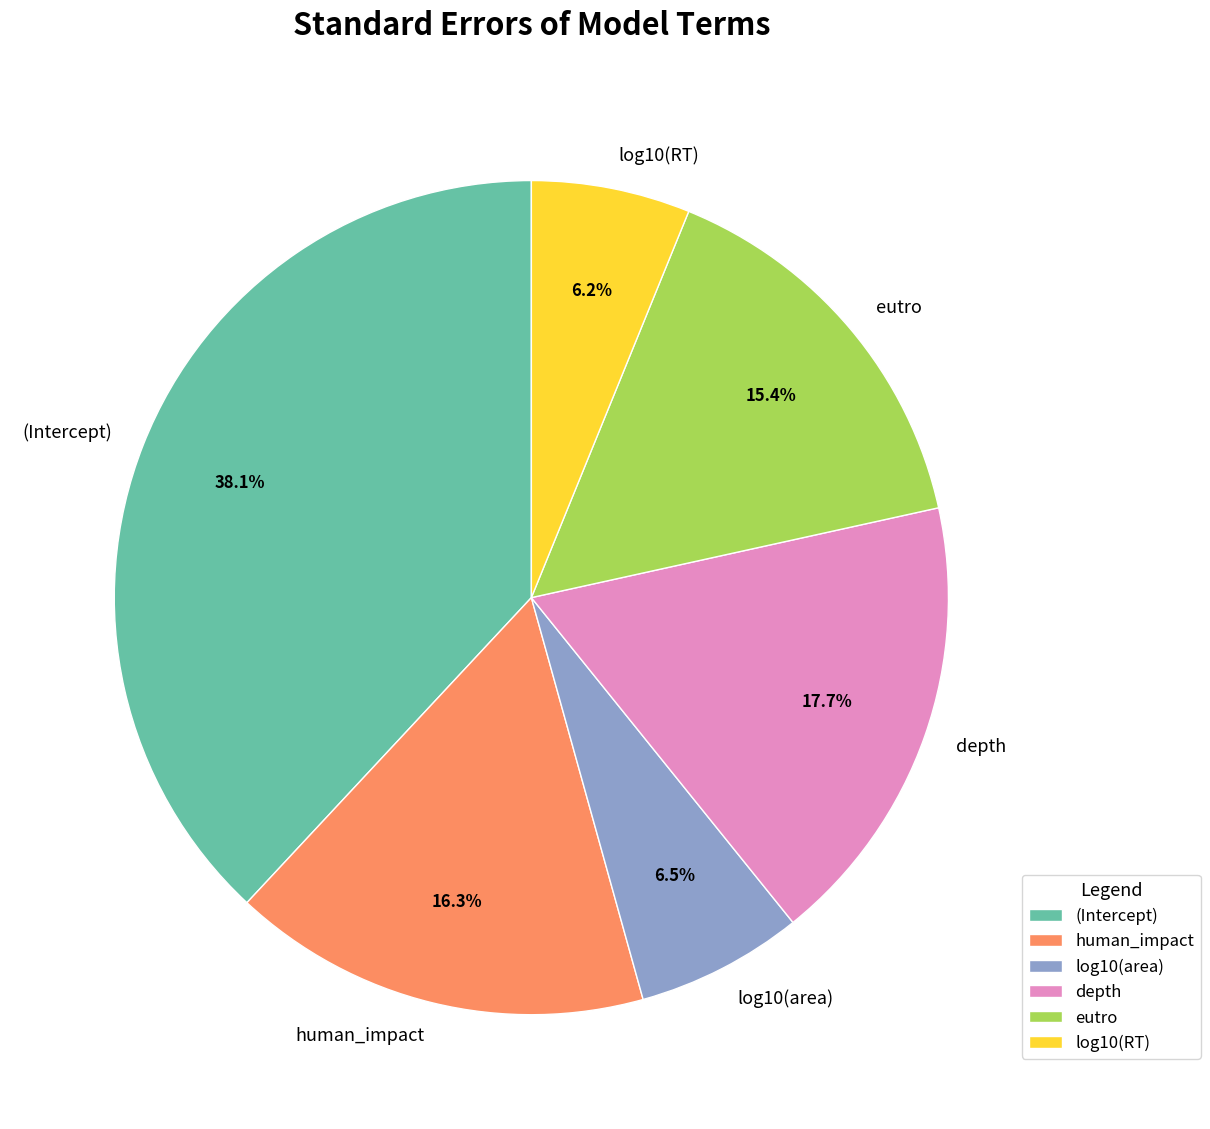

Which has a higher value, (Intercept) or eutro?

(Intercept)